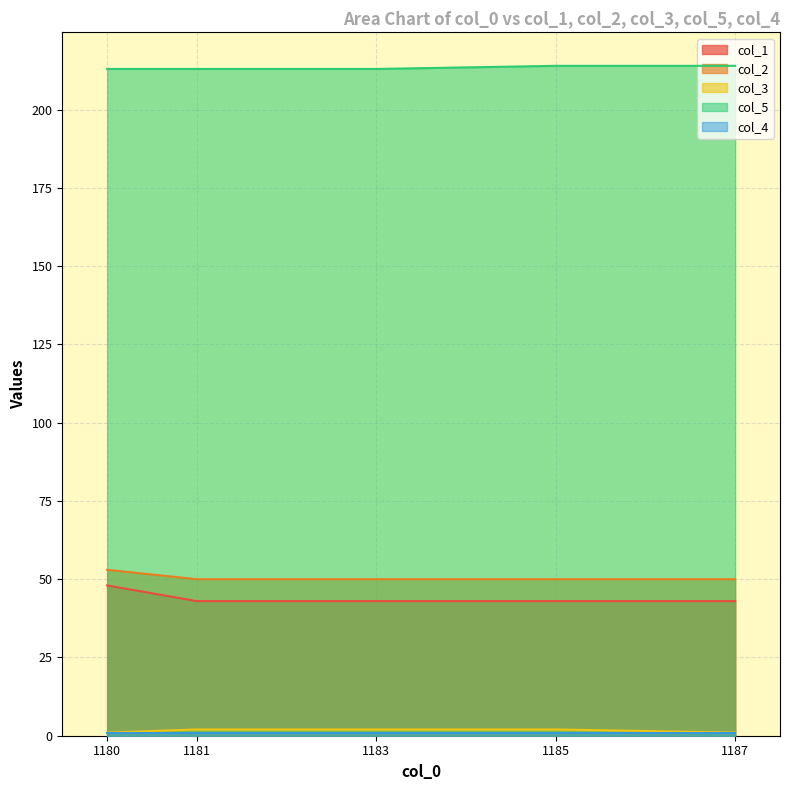

Is it true that col_2 equals 50 at 1187?

True